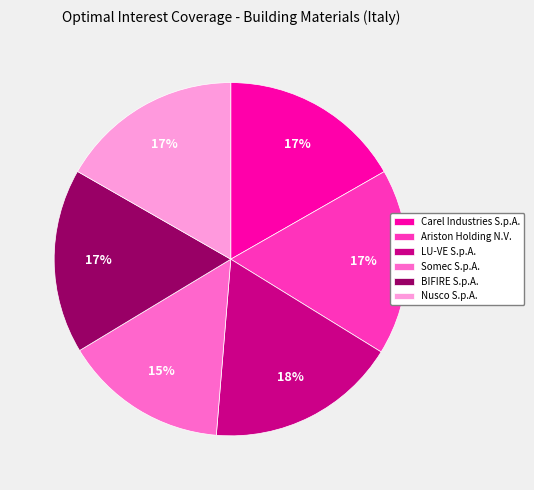

To the nearest percent, what percentage of the pie is Somec S.p.A.?

15%